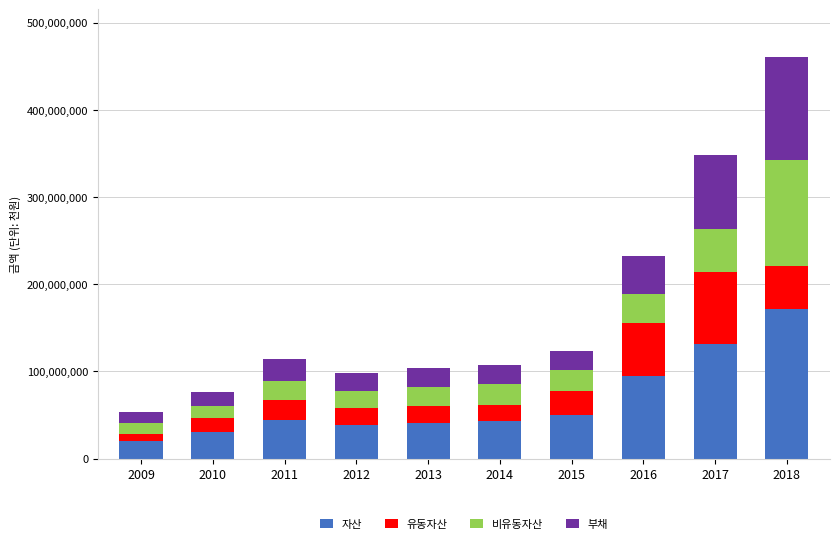

What is the difference between the second highest and minimum values in the 자산 series?

111059018